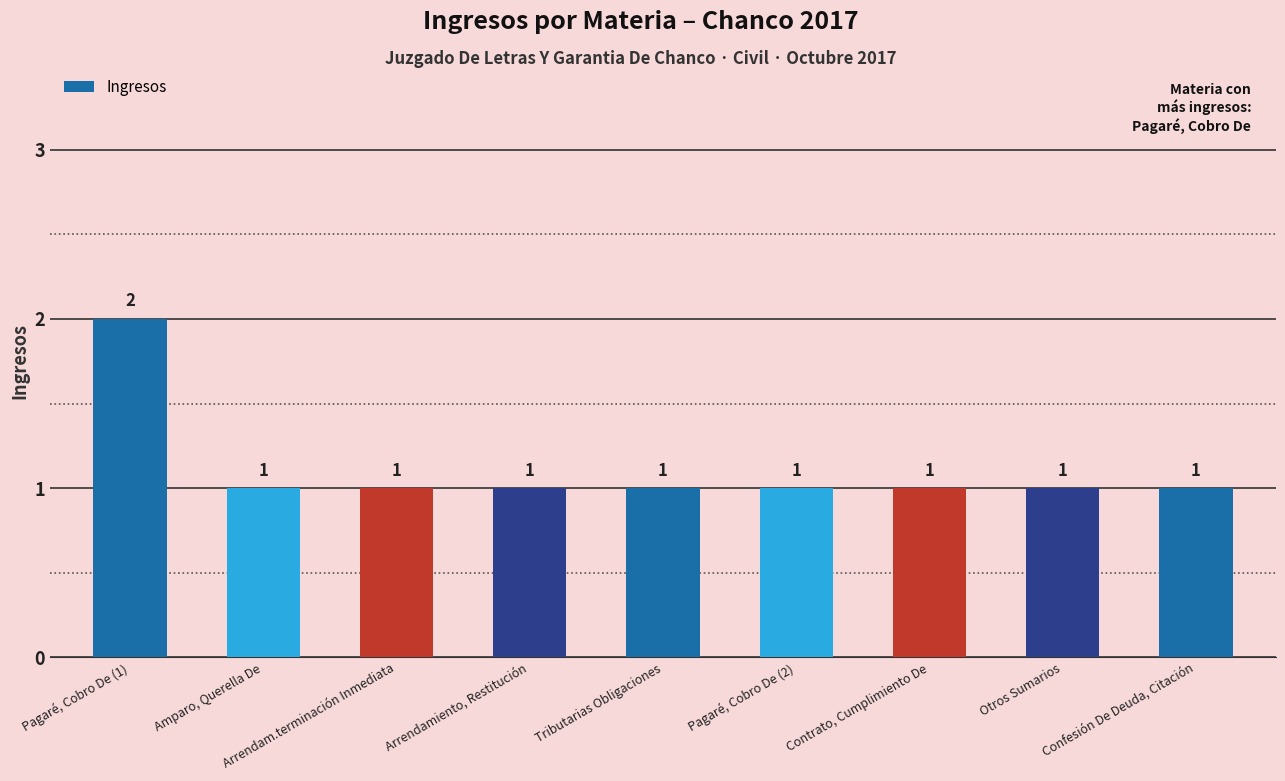

True or false: the data shows 1 at Confesión De Deuda, Citación.

True